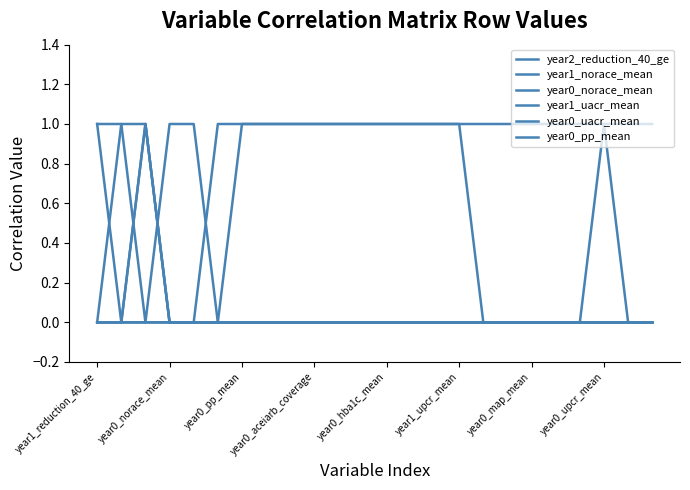

How many lines are shown in the chart?

6